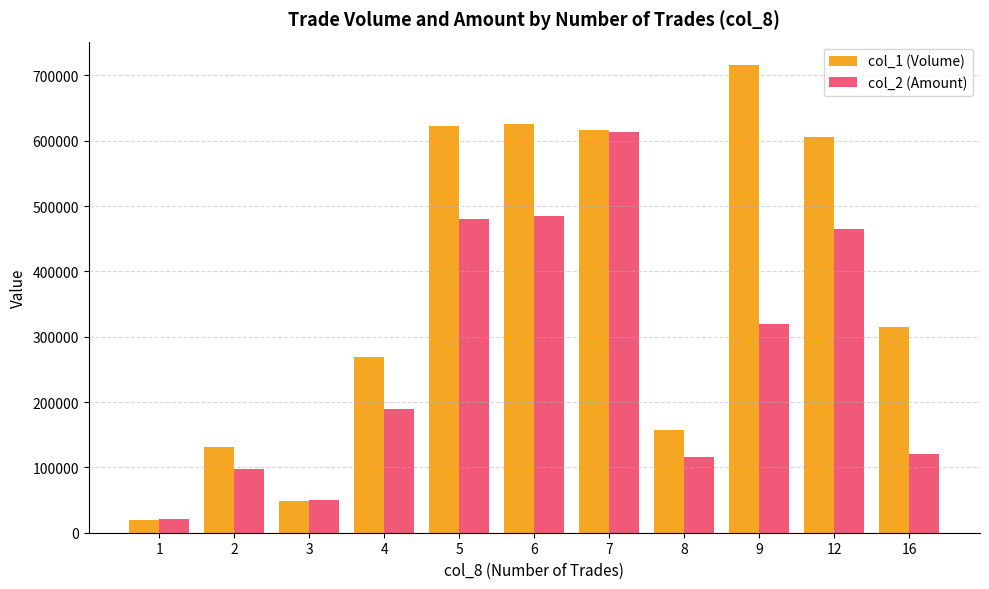

List the series in order of their overall mean, lowest first.

col_2 (Amount), col_1 (Volume)